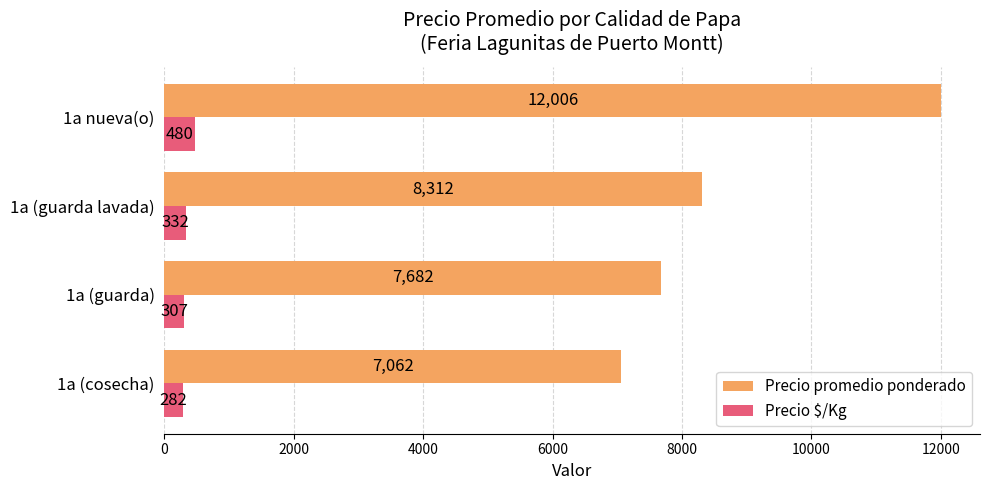

Which series has the largest total across all categories?

Precio promedio ponderado